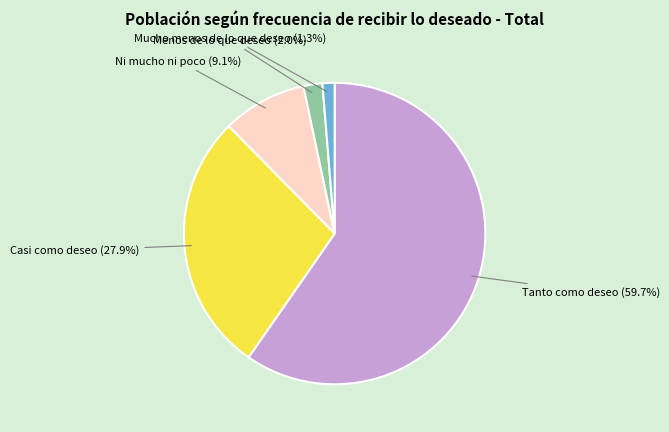

Which category has the smallest portion of the pie?

Mucho menos de lo que deseo